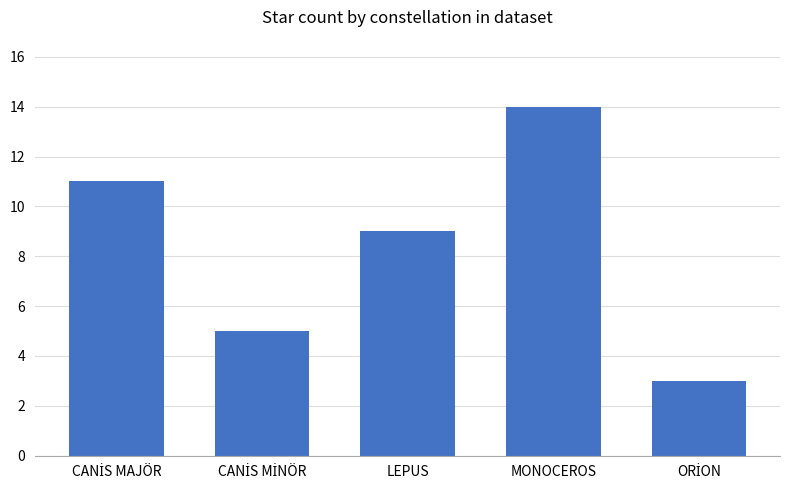

What is the maximum value shown in the chart?

14